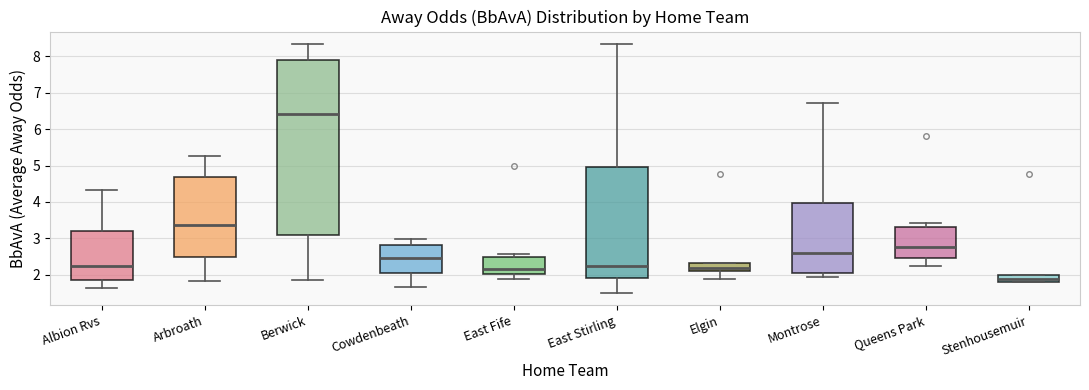

Which box has the highest median line?

Berwick